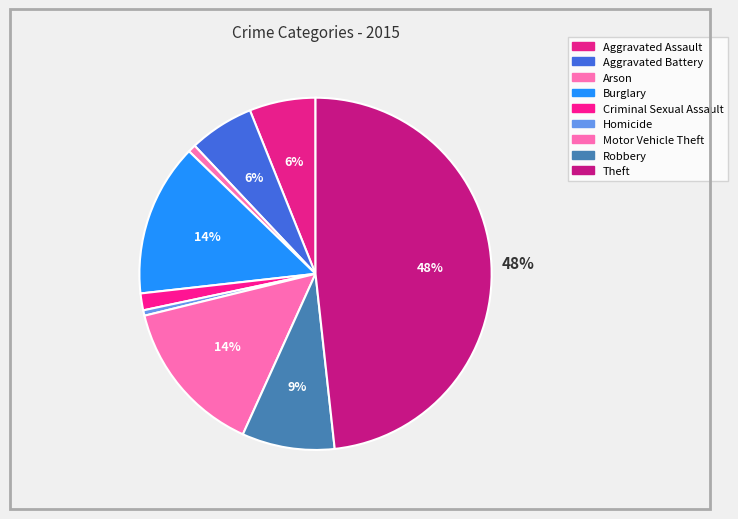

Does Theft represent more than half of the total?

No